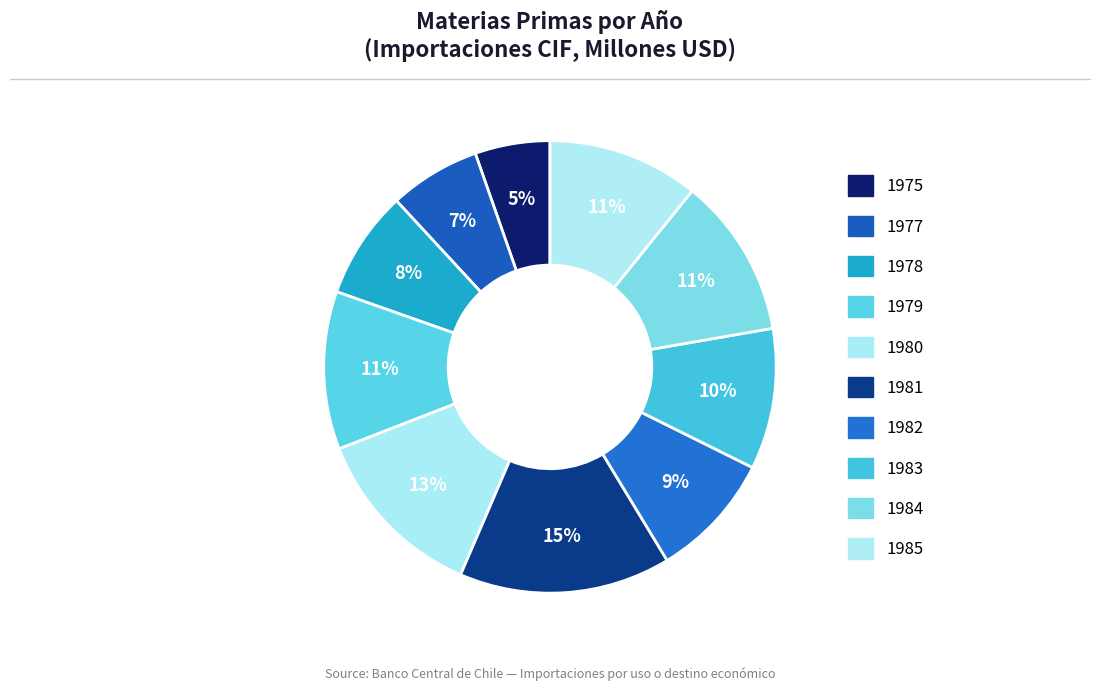

What is the total percentage of 1975 and 1985?

16.2%